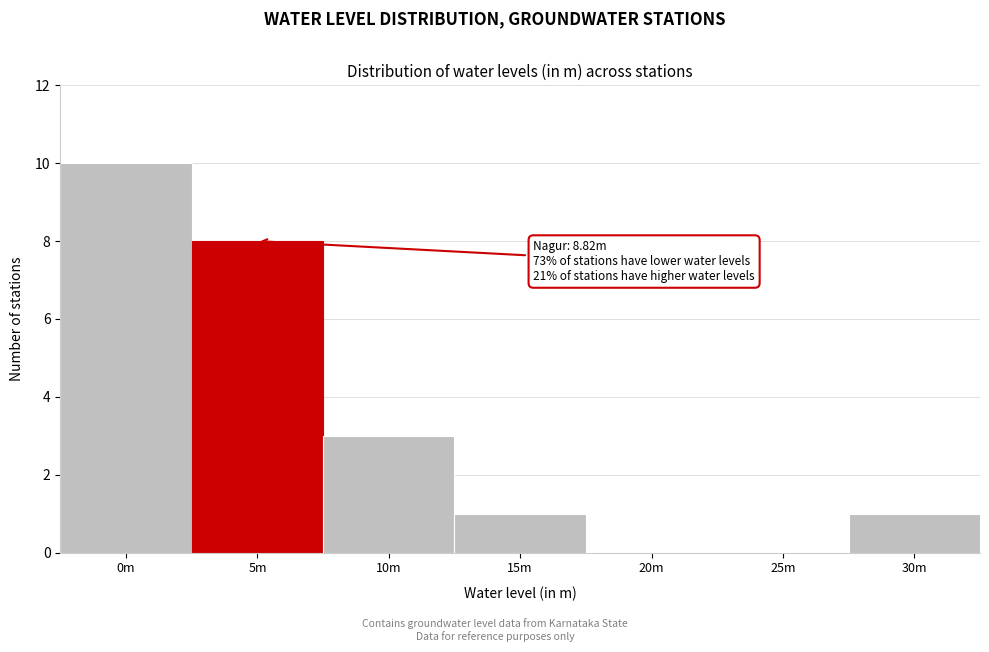

Reading left to right, what are all the values shown in this chart?

0m=10	5m=8	10m=3	15m=1	20m=0	25m=0	30m=1